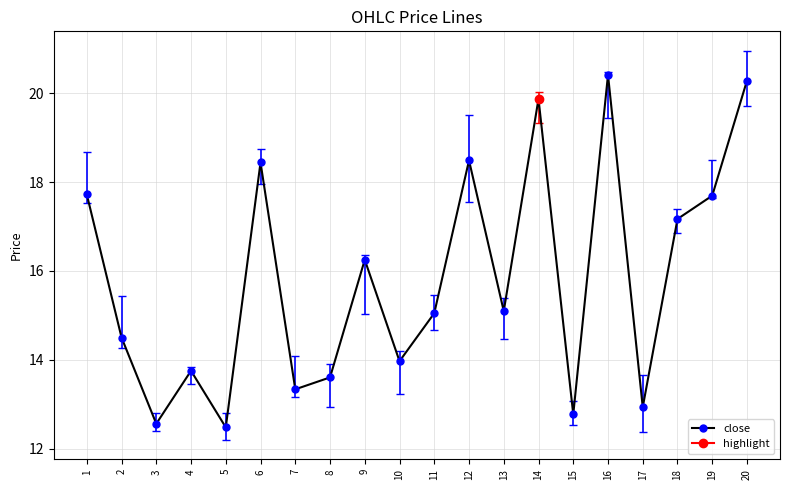

Count the number of values greater than 15.

11